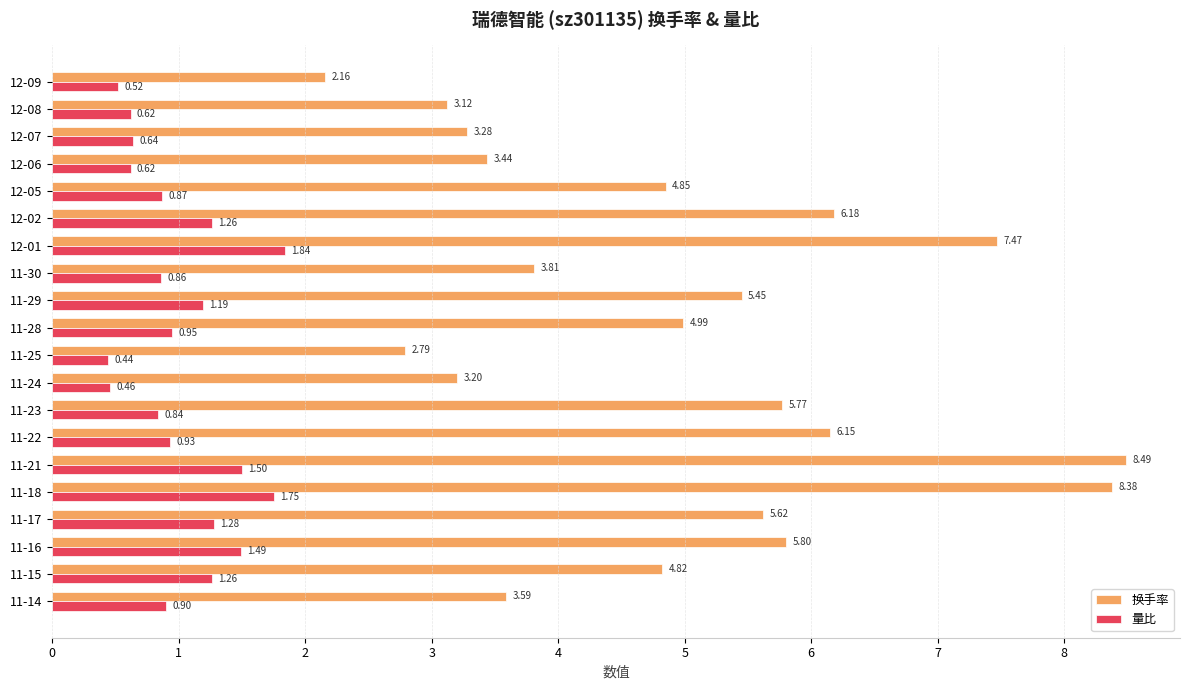

What is the sum of all 量比 values?

20.2